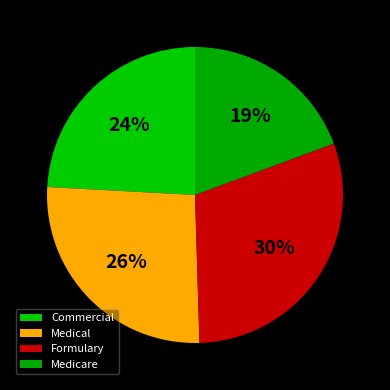

Does any single category account for the majority?

No